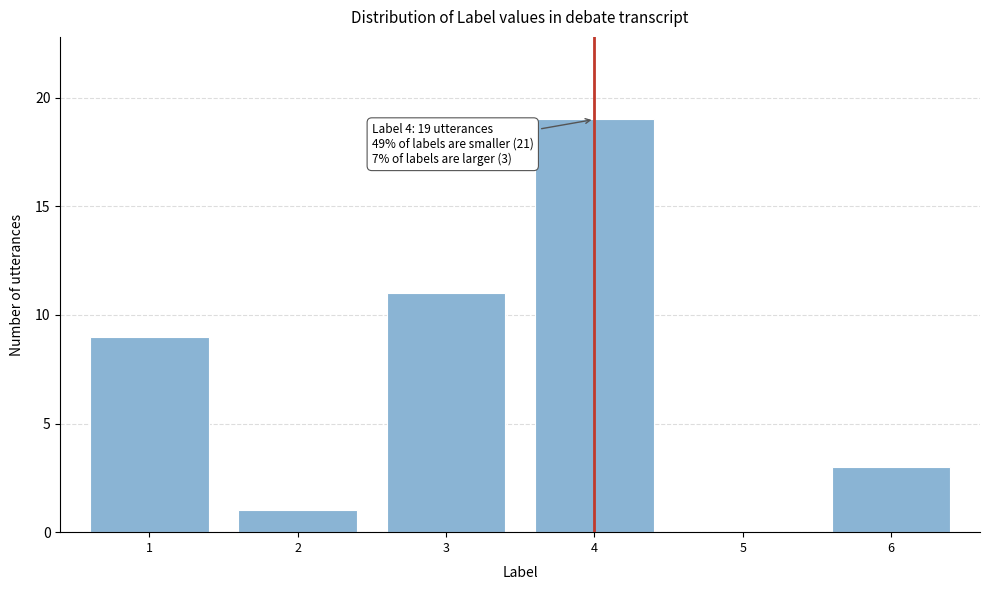

Over which range of the x-axis is the bar tallest?

3.5 to 4.5